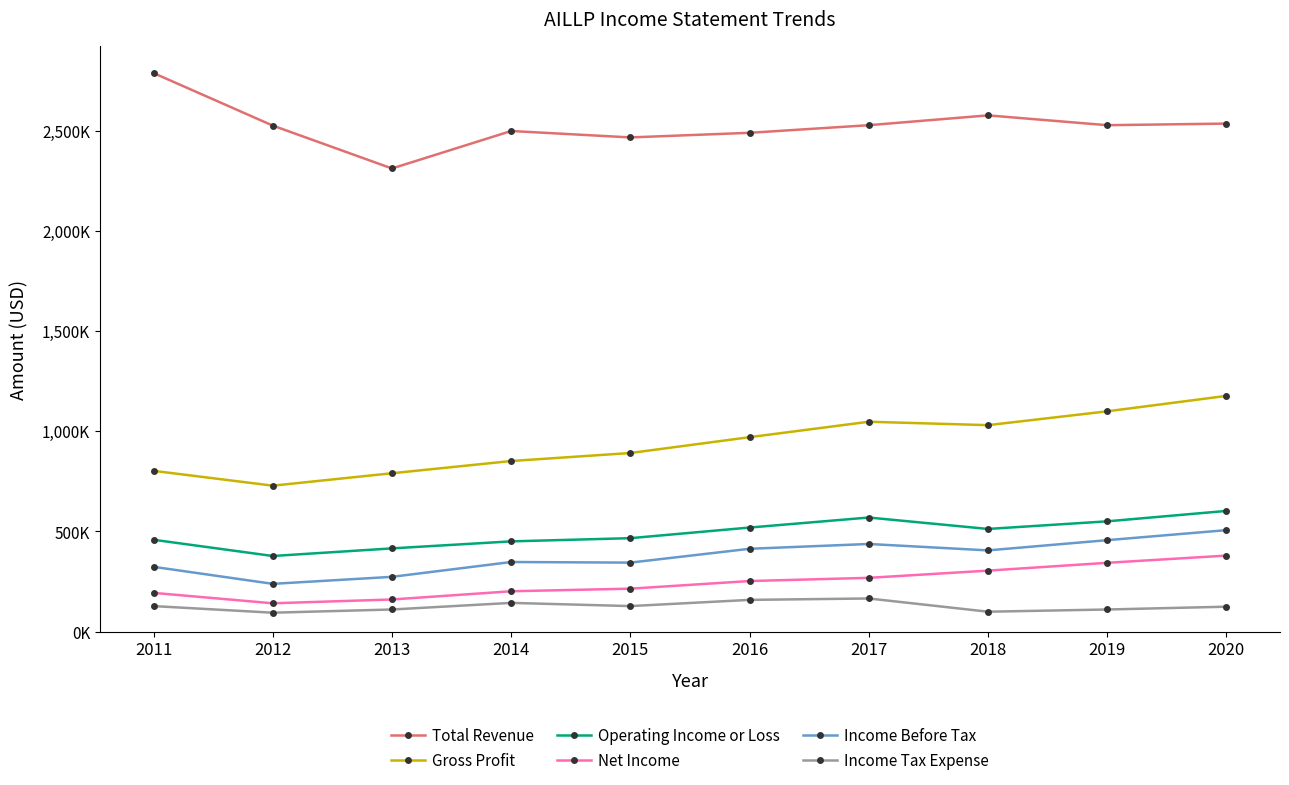

True or false: Income Before Tax has more than 0 interior local peaks.

True